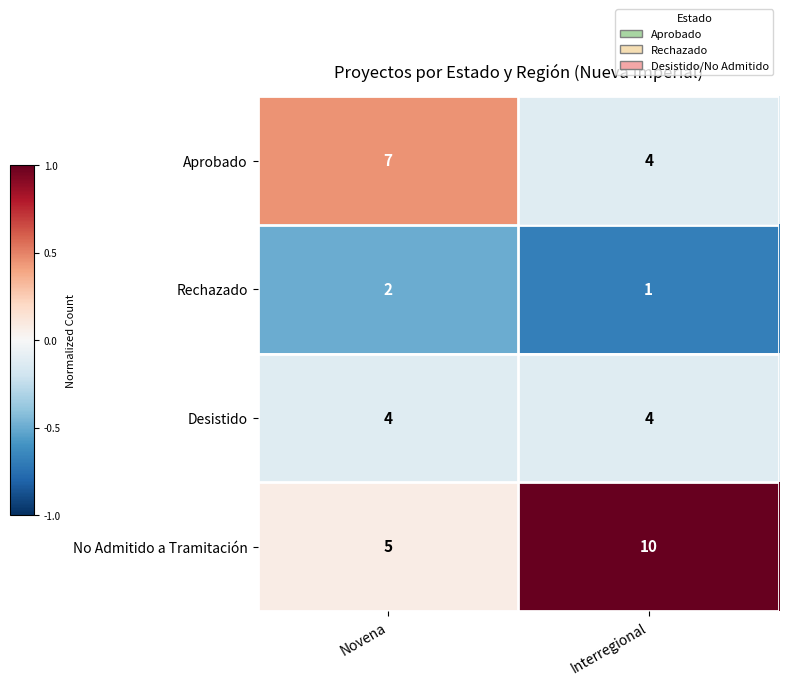

The value of No Admitido a Tramitación at Novena is 5. True or false?

True